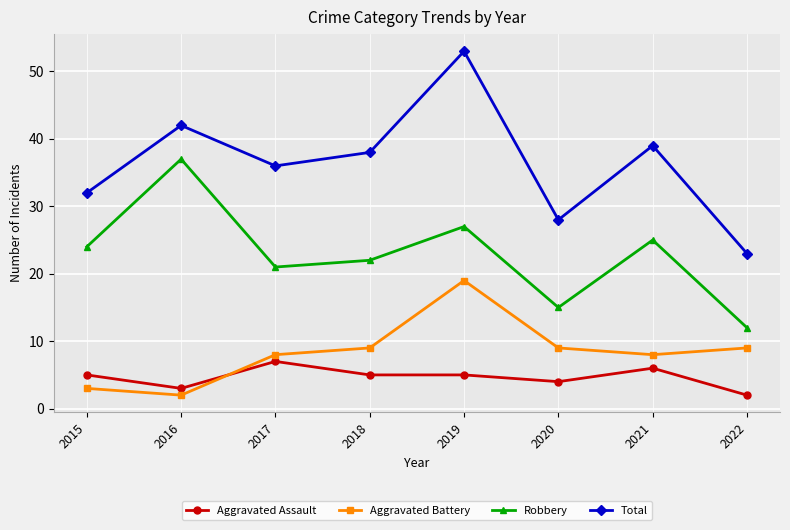

What is the approximate value of Total at 2018?

38